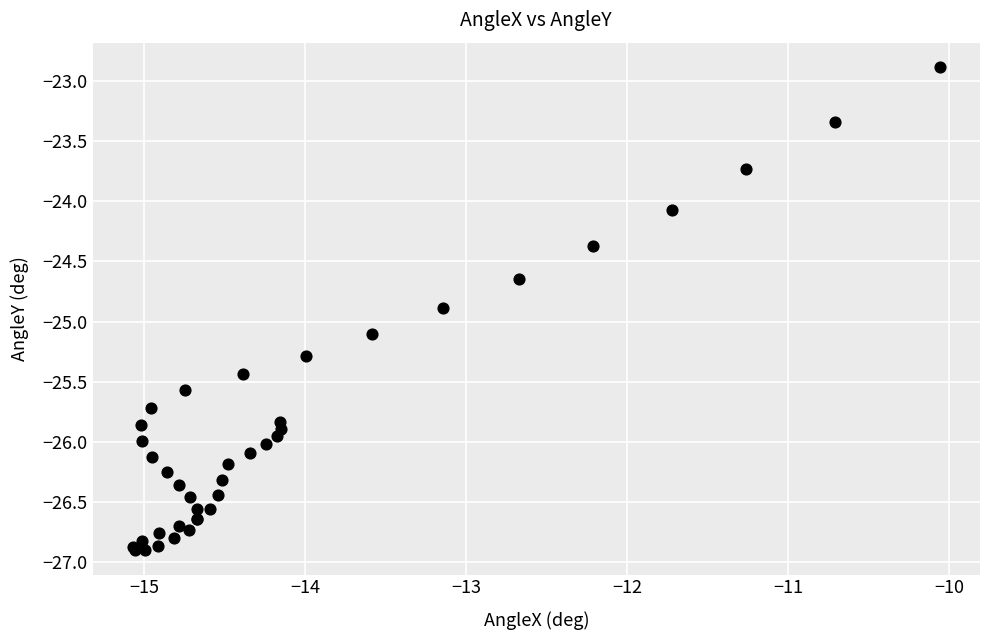

What Y value in the scatter plot is closest to -24?

-24.1